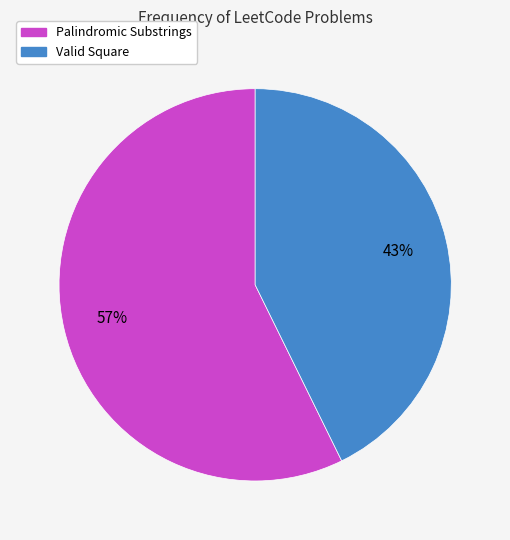

To the nearest percent, what percentage of the pie is Palindromic Substrings?

57%